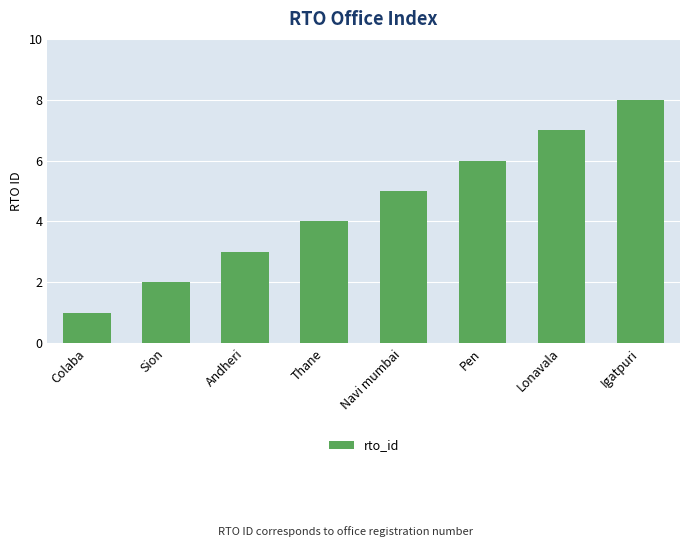

What is the label of the 5th bar from the right?

Thane